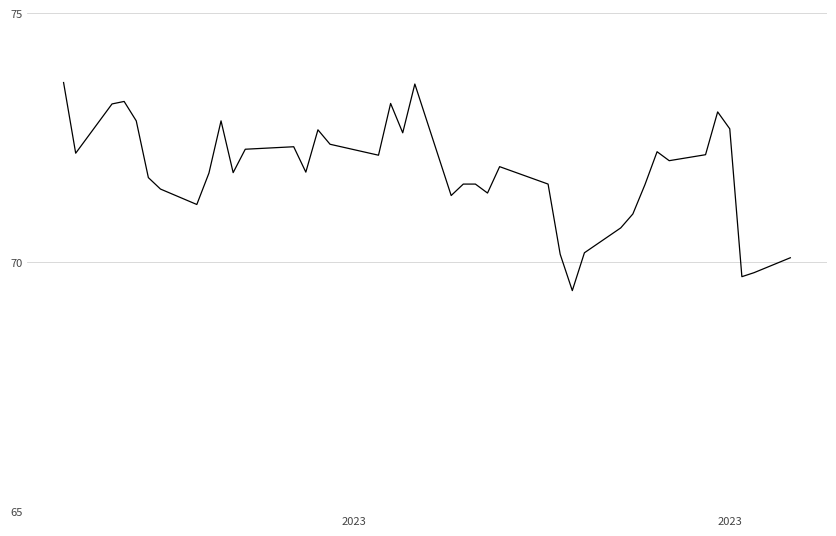

What is the minimum value shown in the chart?

69.4